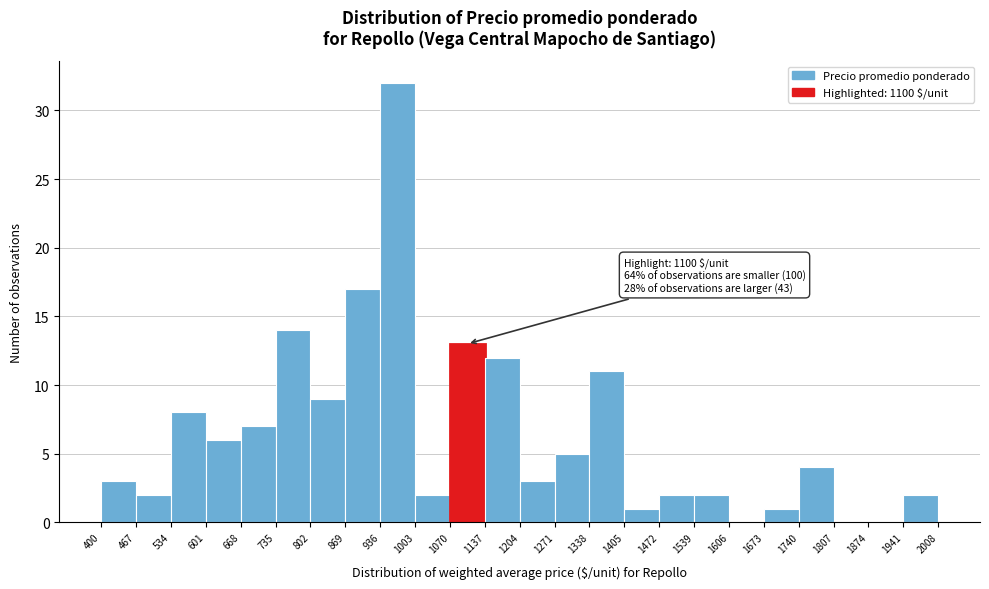

Which range on the x-axis has the tallest bar?

936 to 1003